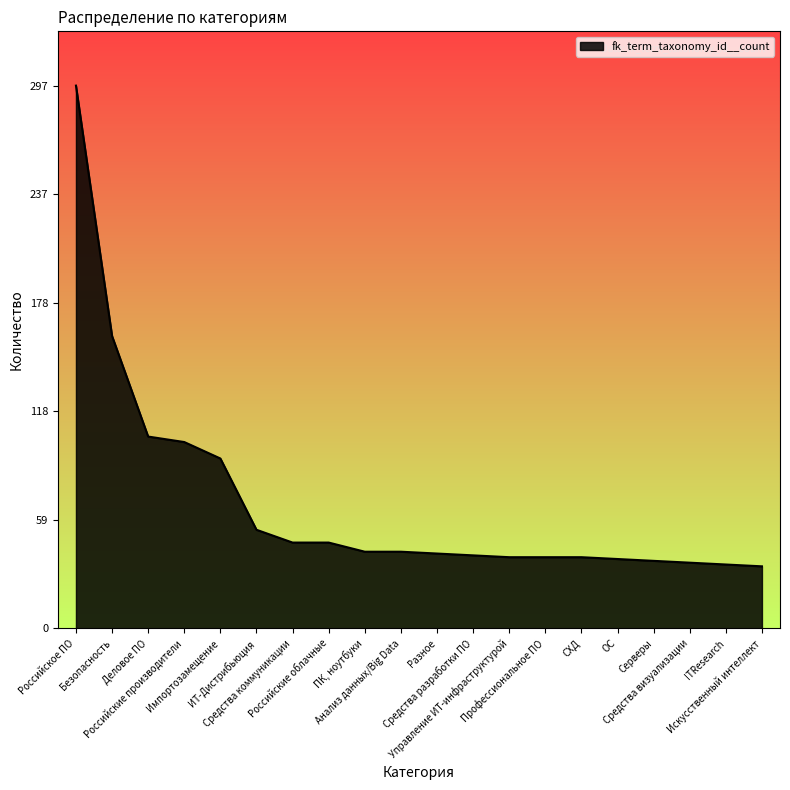

How many values are below 42?

10